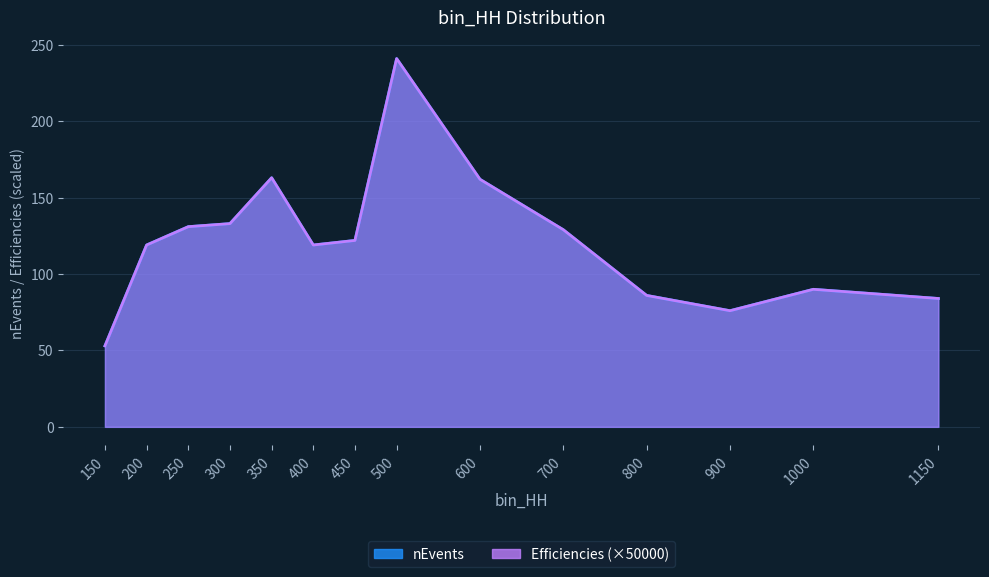

What is the sum of the Efficiencies values at 800 and 1150?

170.0